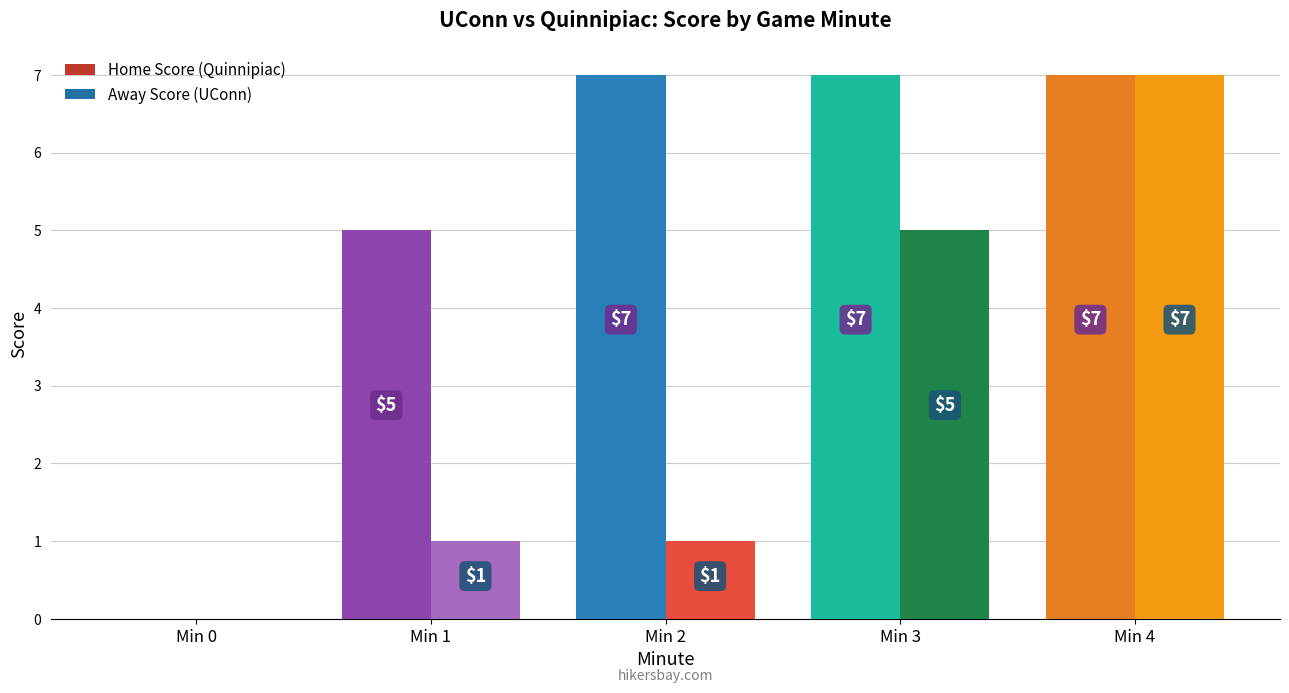

What are all the series names shown in the legend?

Home Score (Quinnipiac), Away Score (UConn)